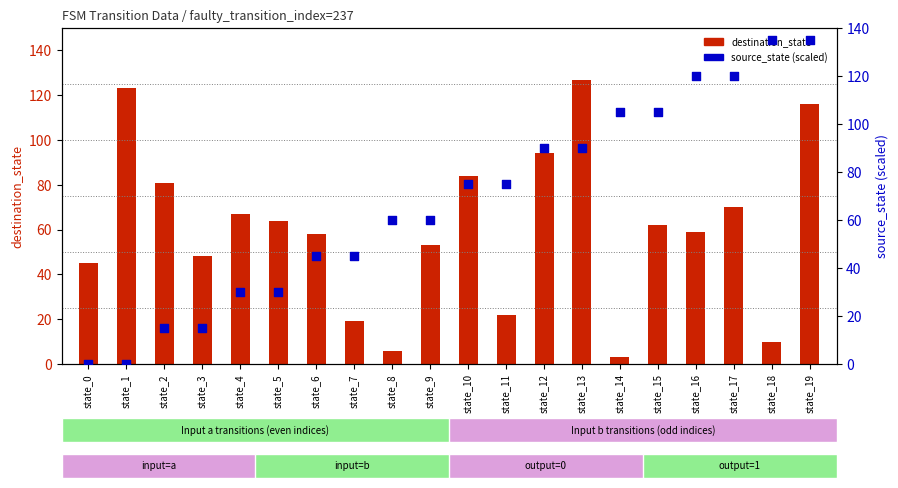

Which series has the largest Y range (max minus min)?

source_state (scaled)